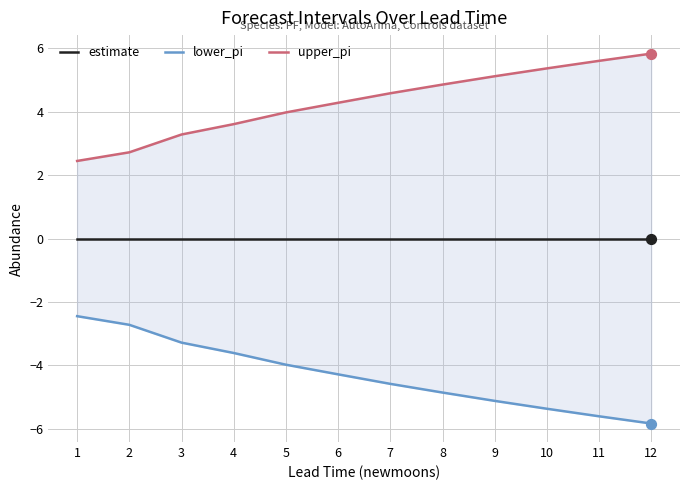

What are all the series names shown in the legend?

estimate, lower_pi, upper_pi